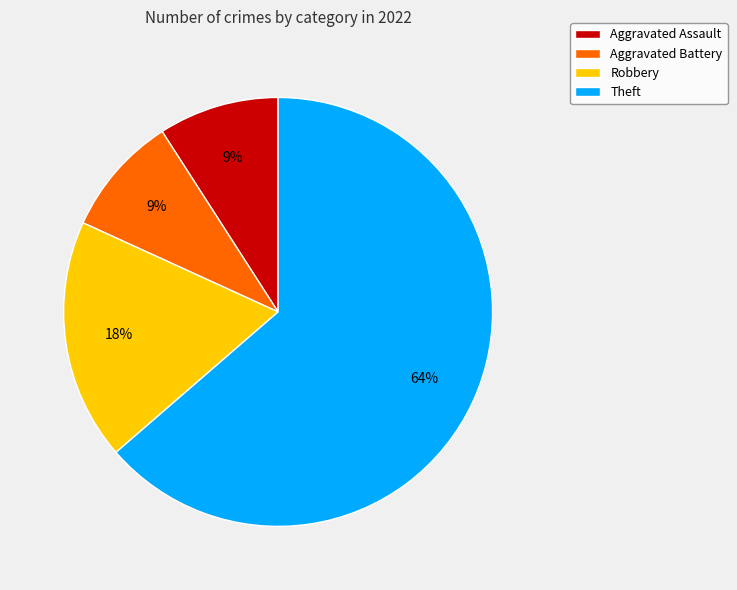

Which has a higher value, Aggravated Assault or Robbery?

Robbery